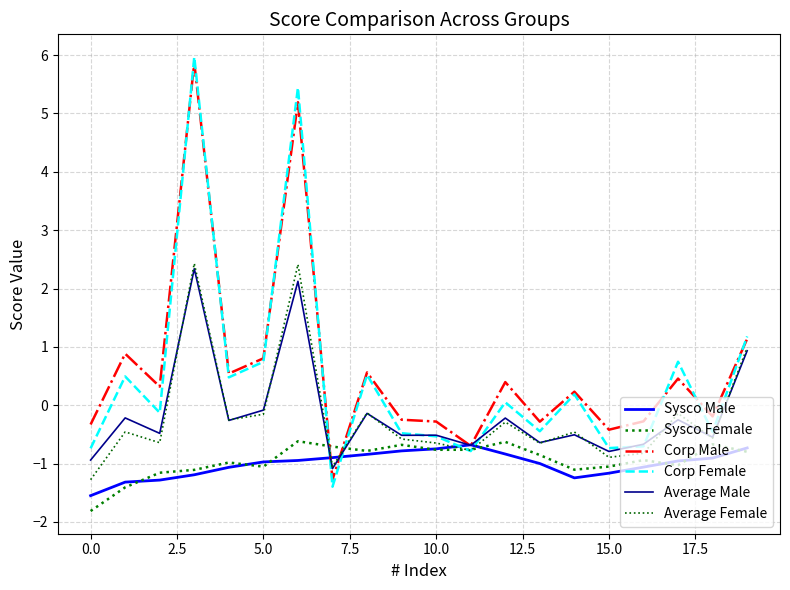

In Sysco Female, how many points are higher than both neighbors (excluding endpoints)?

6